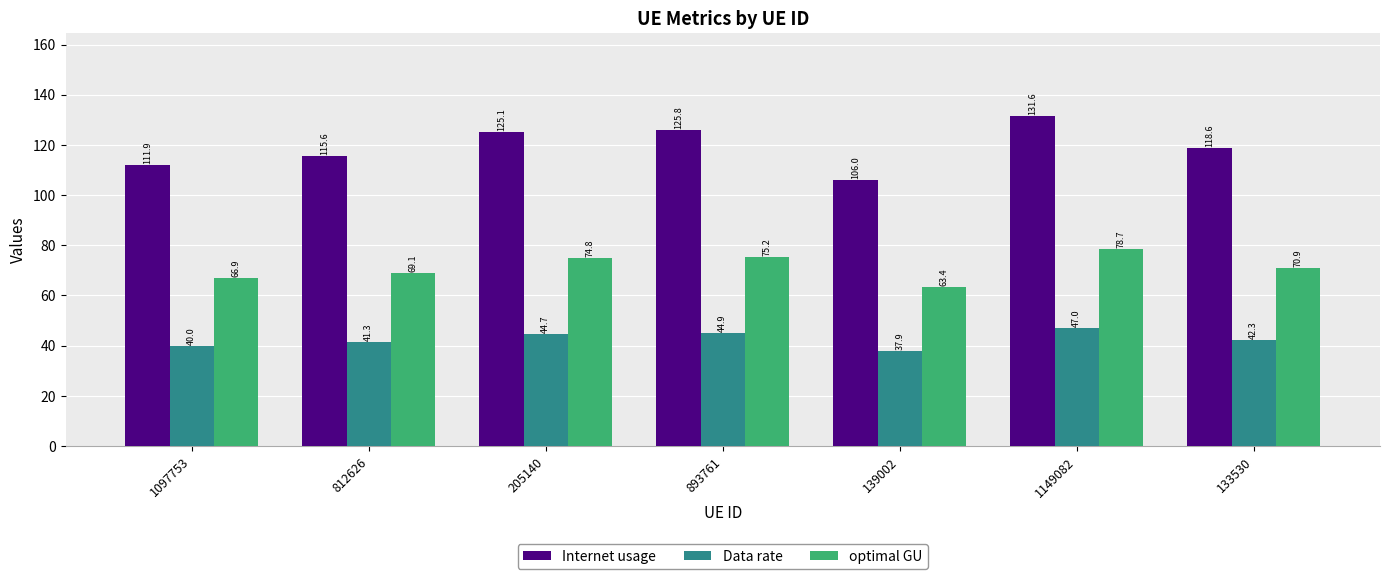

What position from the left is 893761?

4